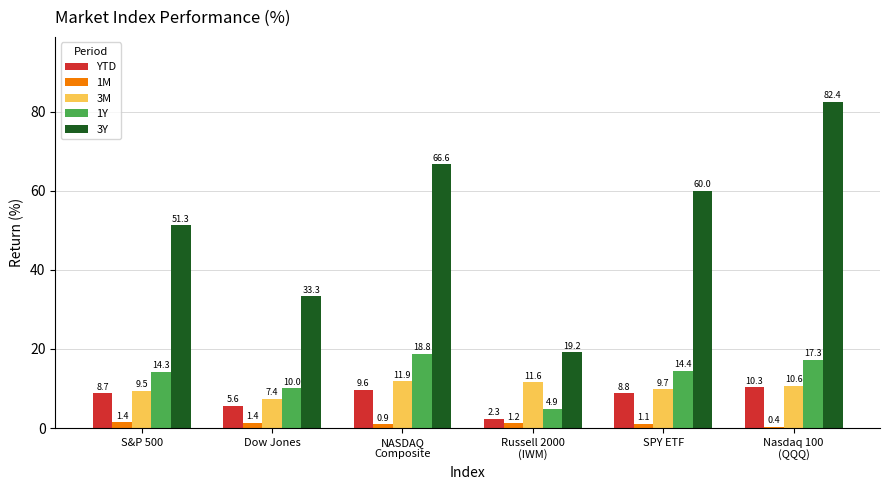

Count the number of categories in the chart.

6